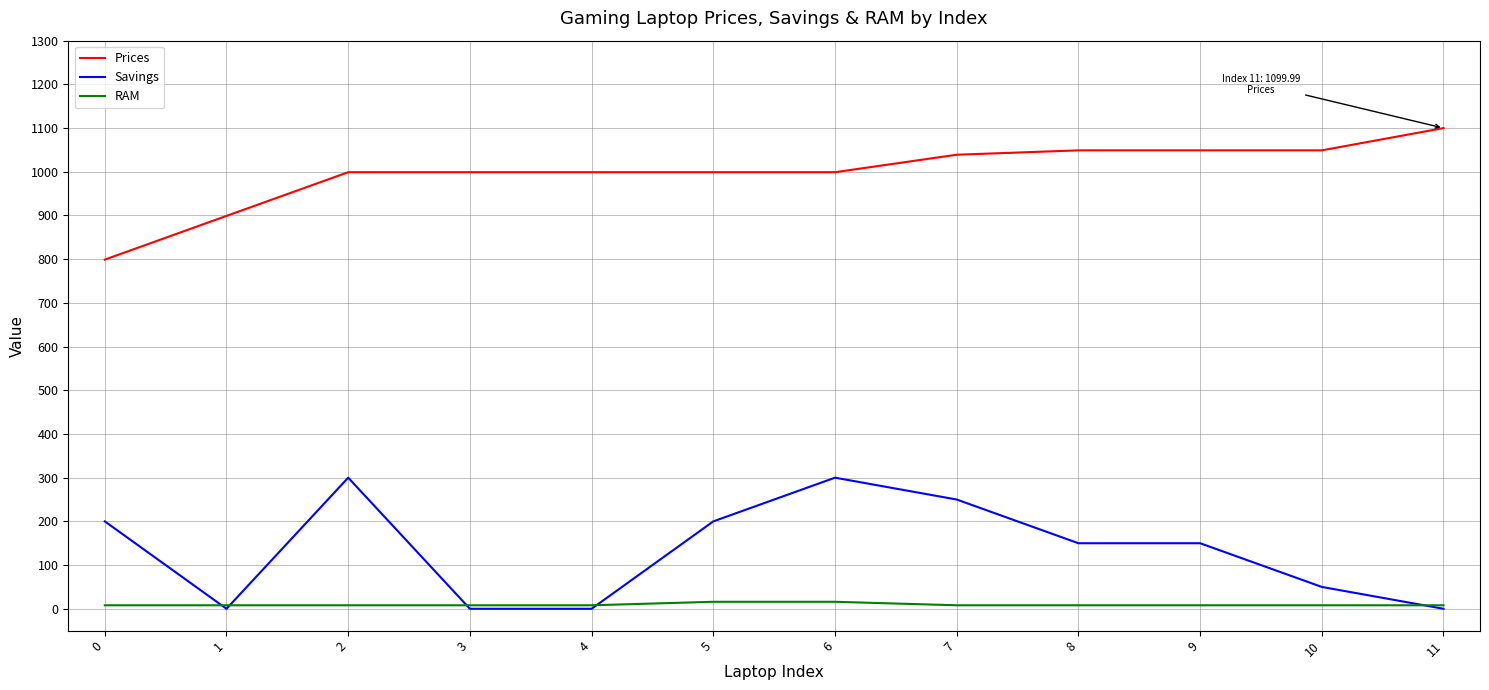

At 0, list the series in order from smallest to largest.

RAM, Savings, Prices